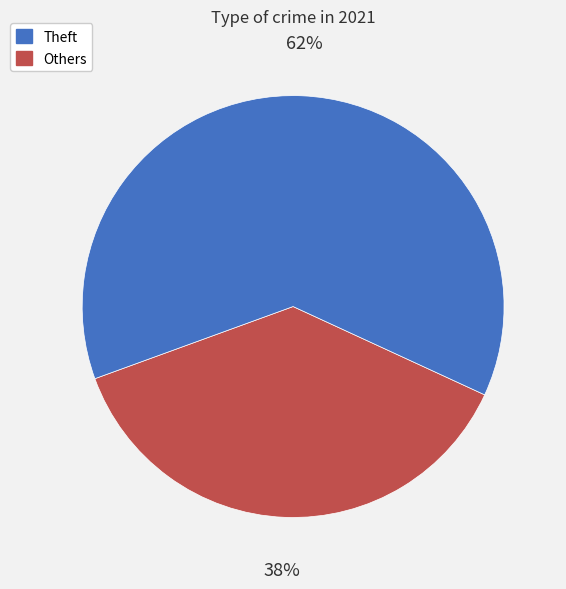

Does any single category account for the majority?

Yes